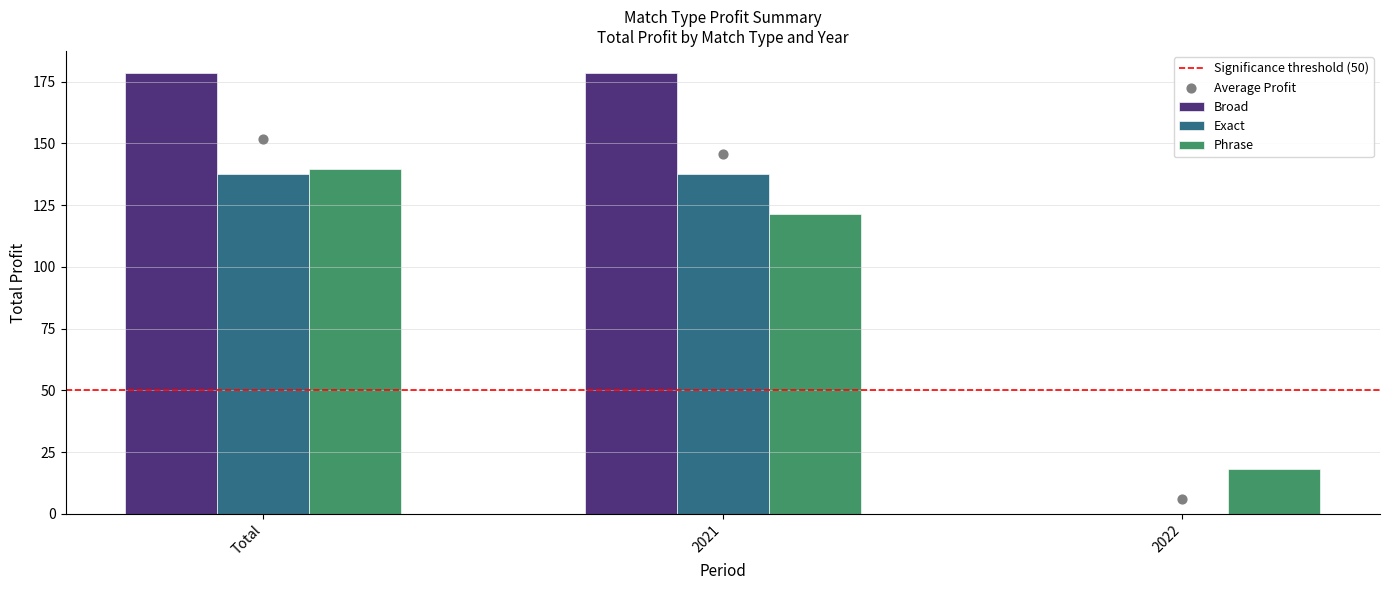

At how many categories does at least one series exceed 62?

2